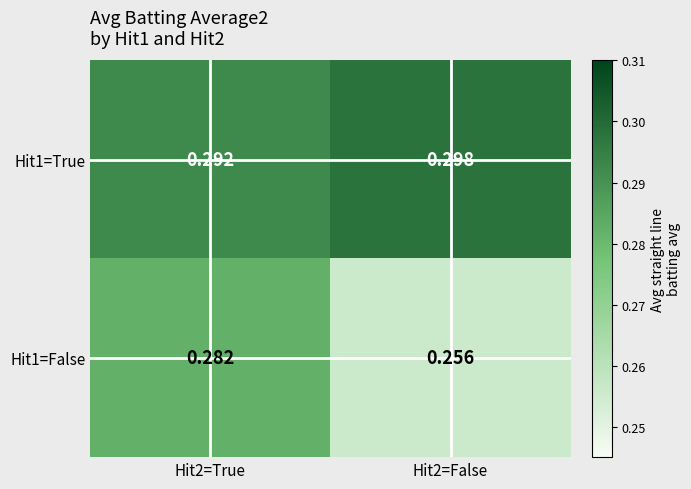

List the series in order of their peak value, highest first.

Hit1=True, Hit1=False